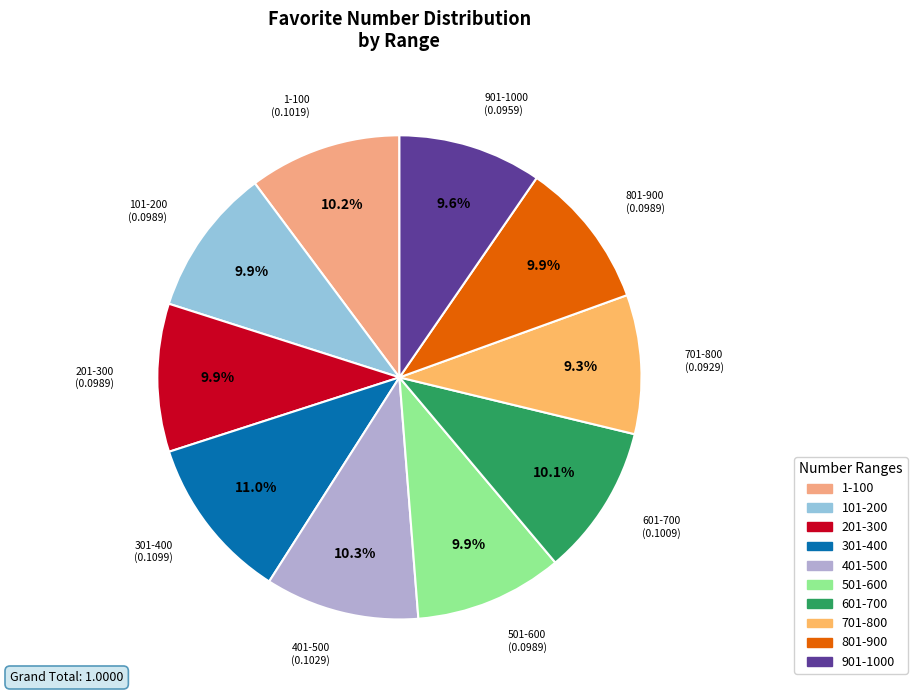

How many slices are in this pie chart?

10